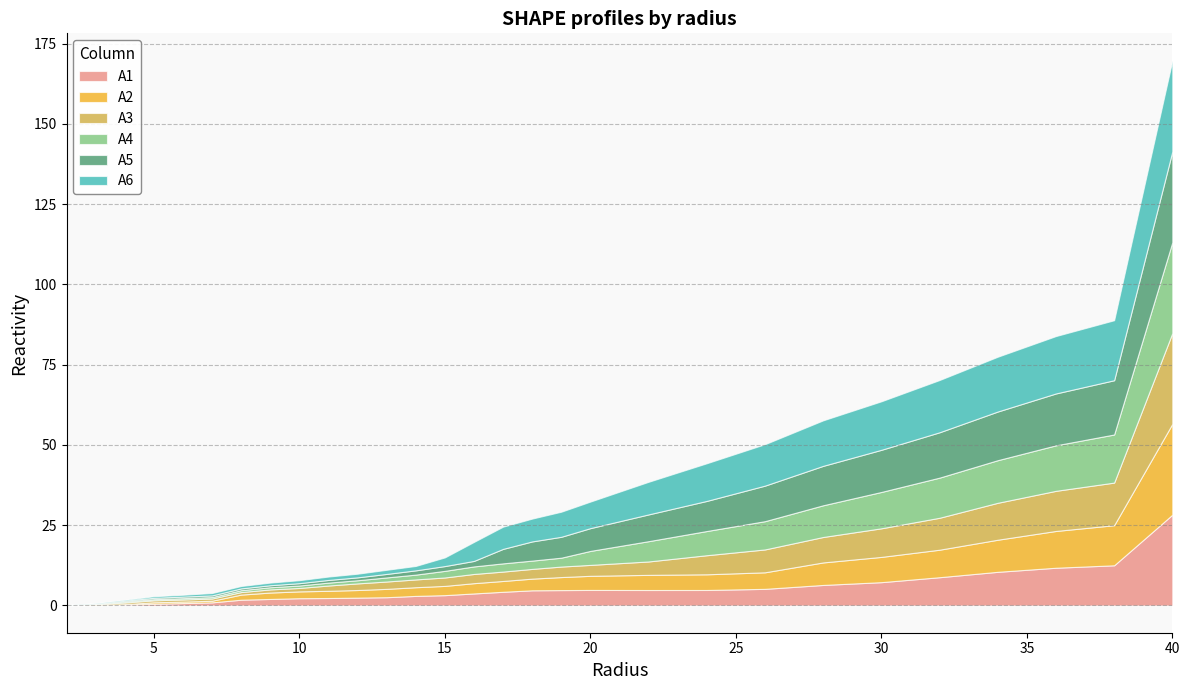

True or false: A4 has more than 1 interior local peaks.

False